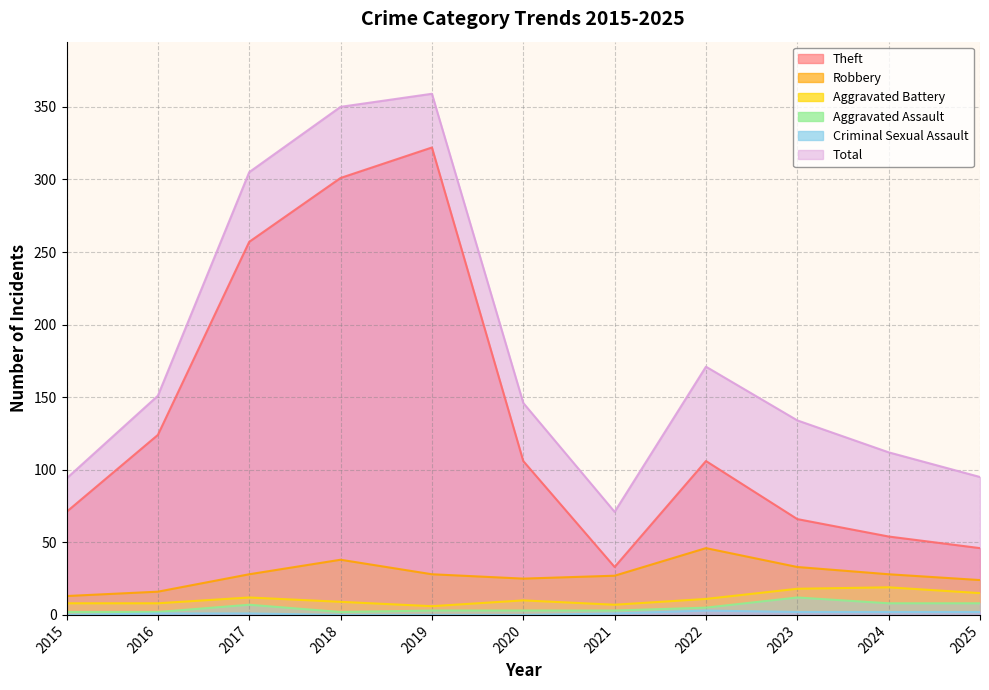

What is the value of the Theft point at the 6th from the left?

106